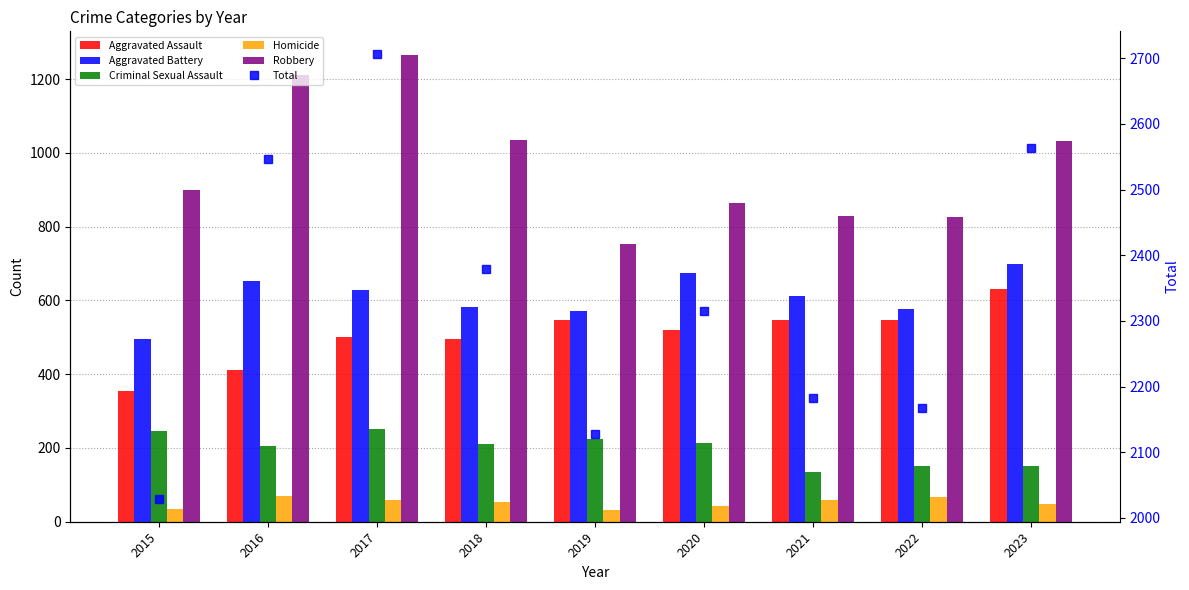

What is the total value across all series at 2020?

4630